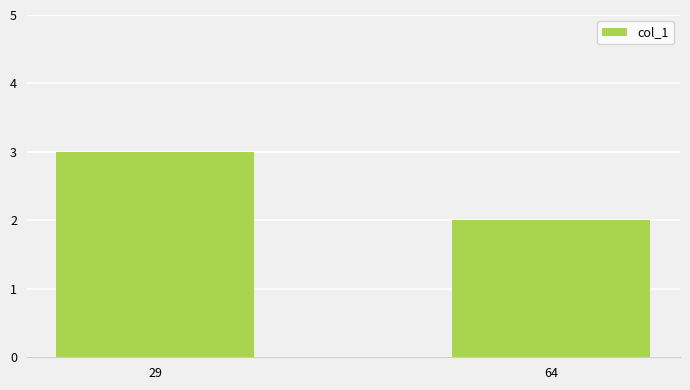

How many values are below 3?

1